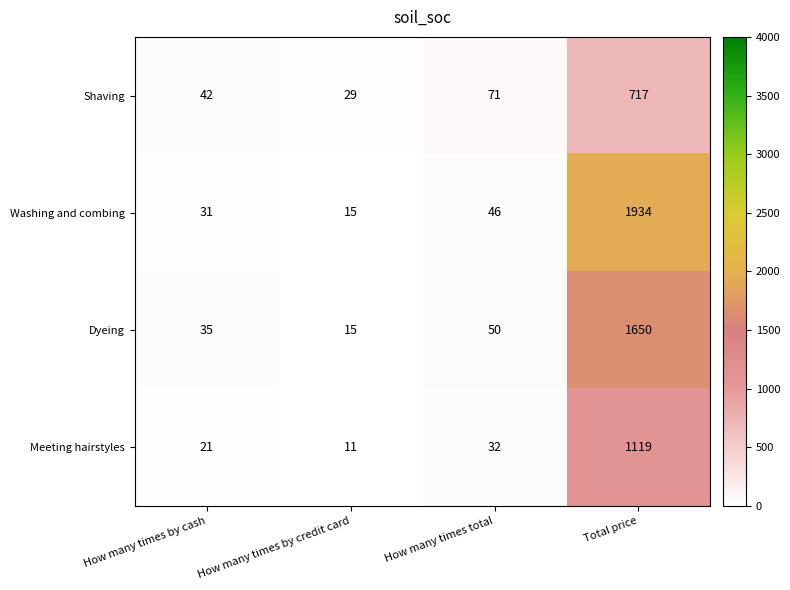

What is the difference between the maximum and minimum values in the Shaving series?

688